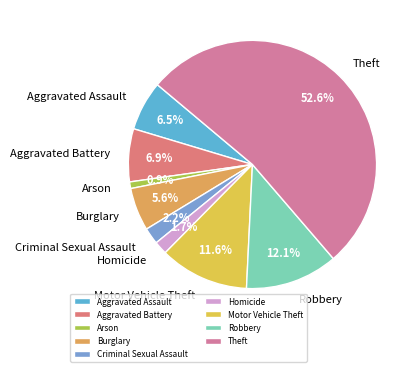

Combined, do Burglary and Robbery account for over 50%?

No